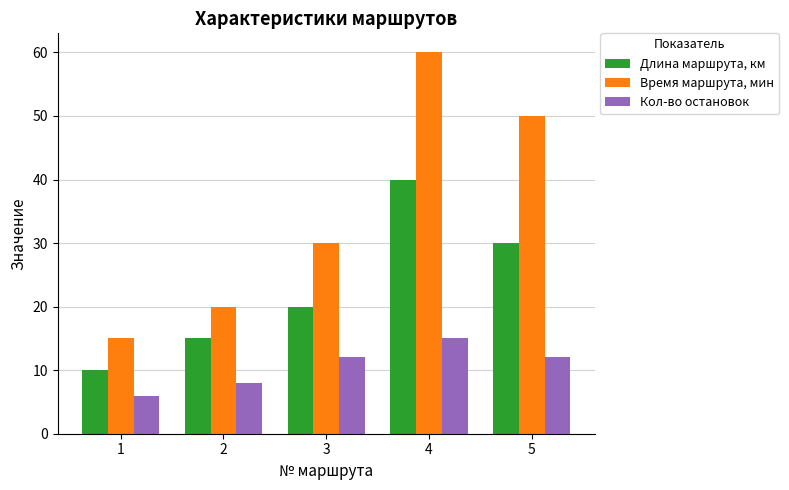

How many bars are there in total?

15